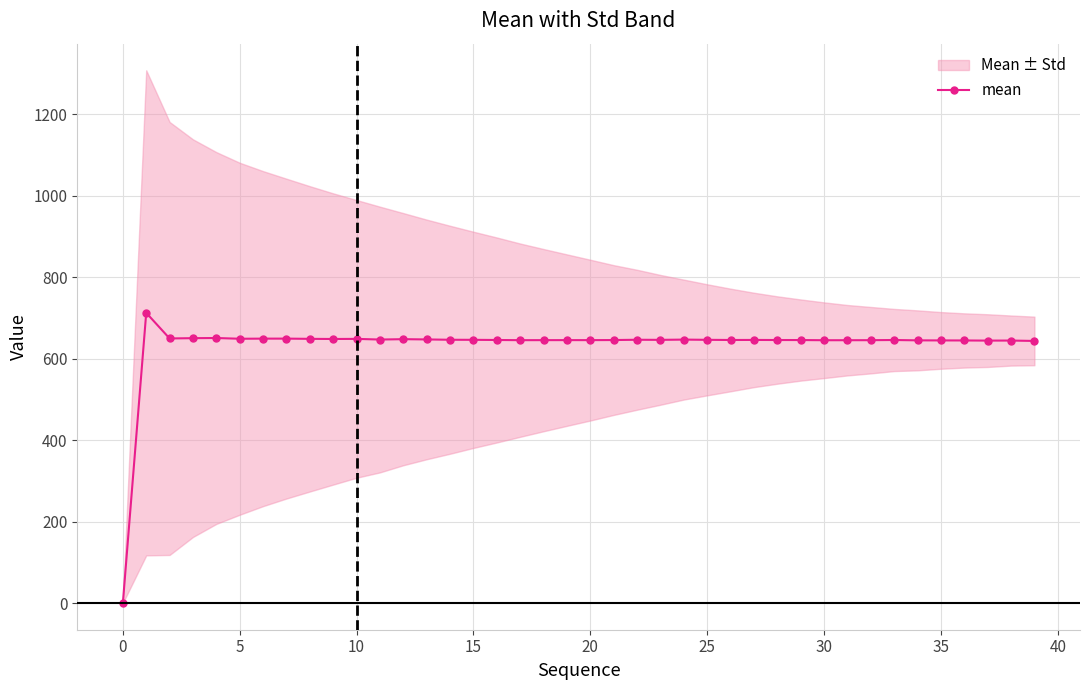

What is the value of the 28th point from the left?

646.3